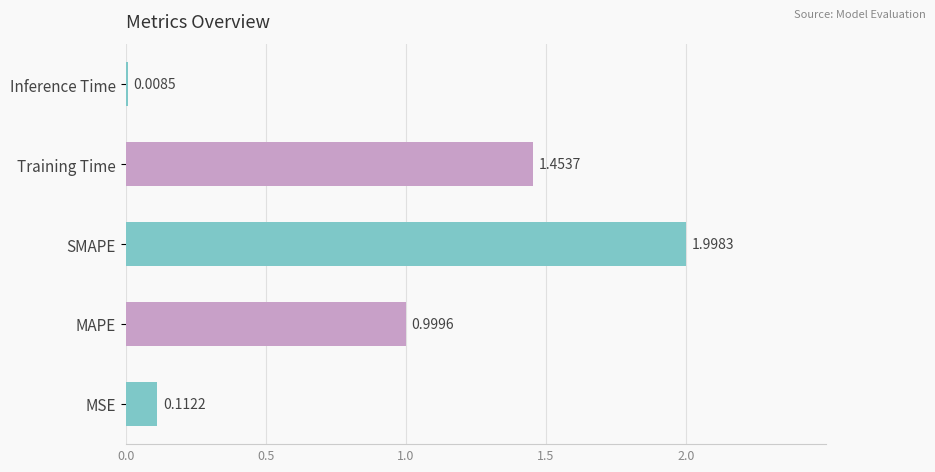

What is the difference between the maximum and second lowest values?

1.9